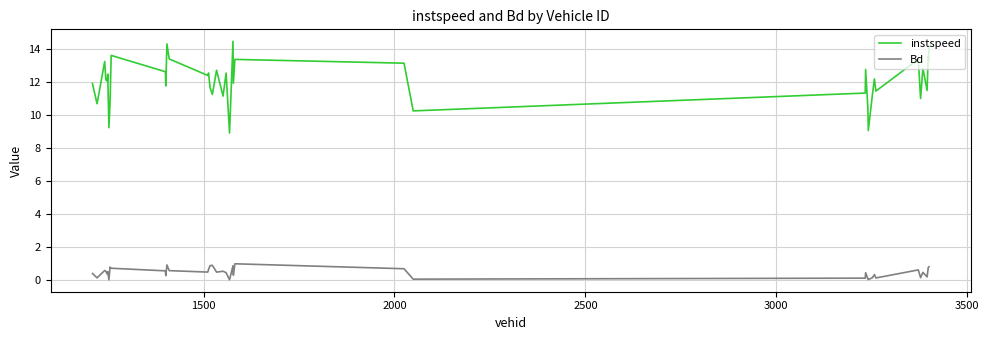

What is the difference between the maximum and minimum values in the Bd series?

1.0